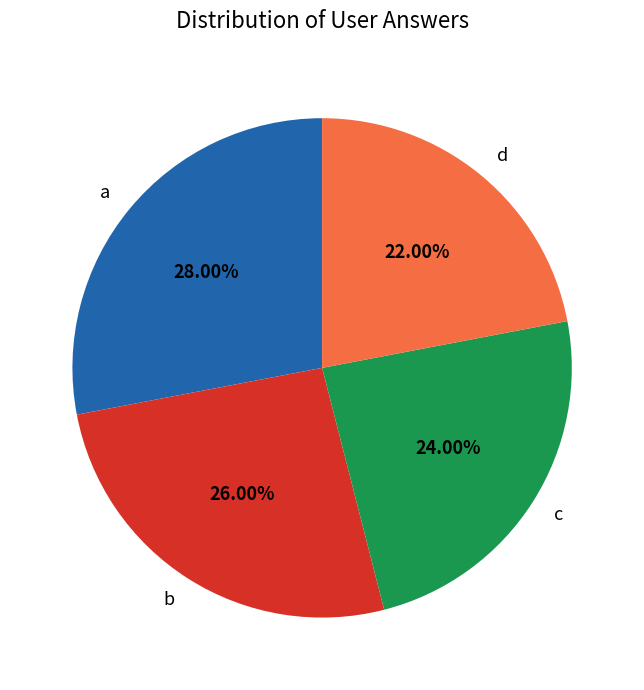

Is it true that a is 21% of the pie?

False